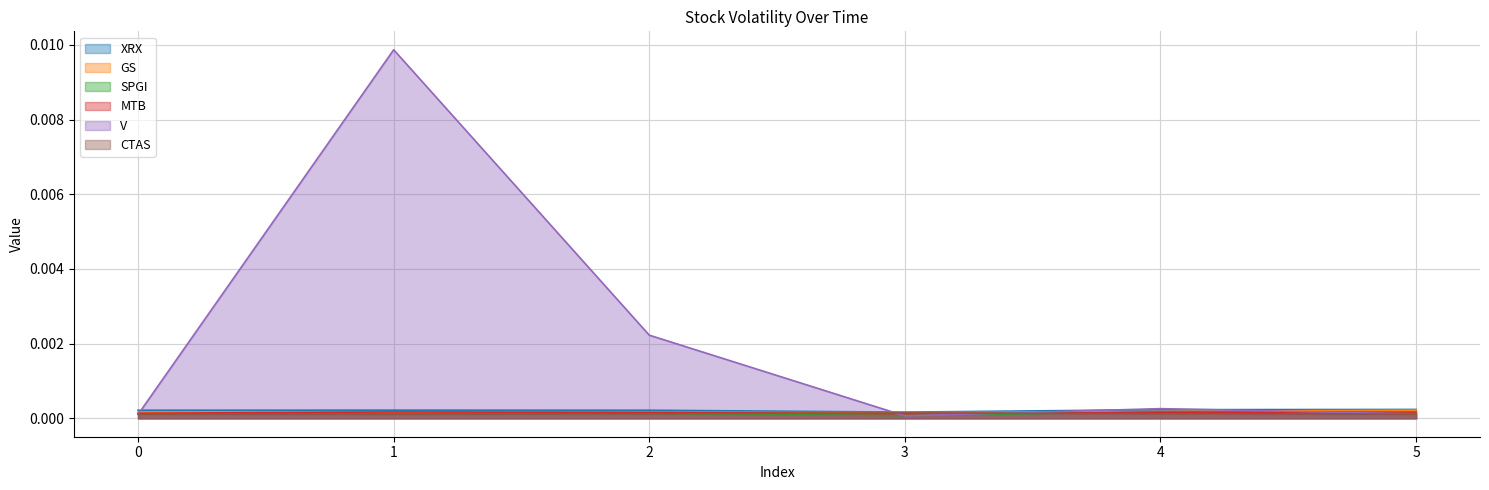

True or false: MTB has a value of 0.0 at 0.

True